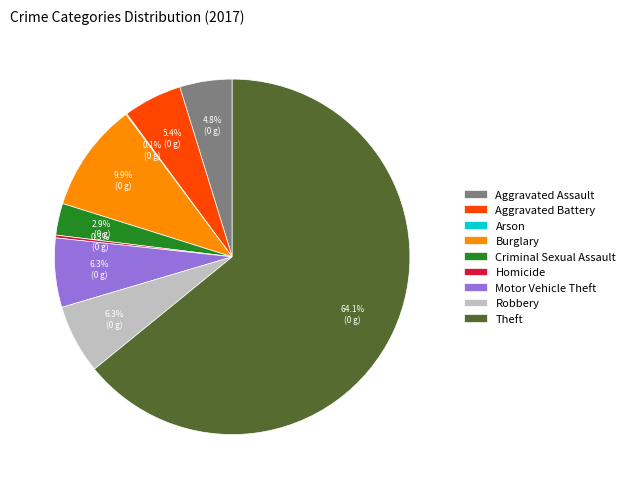

Which category has the biggest portion of the pie?

Theft